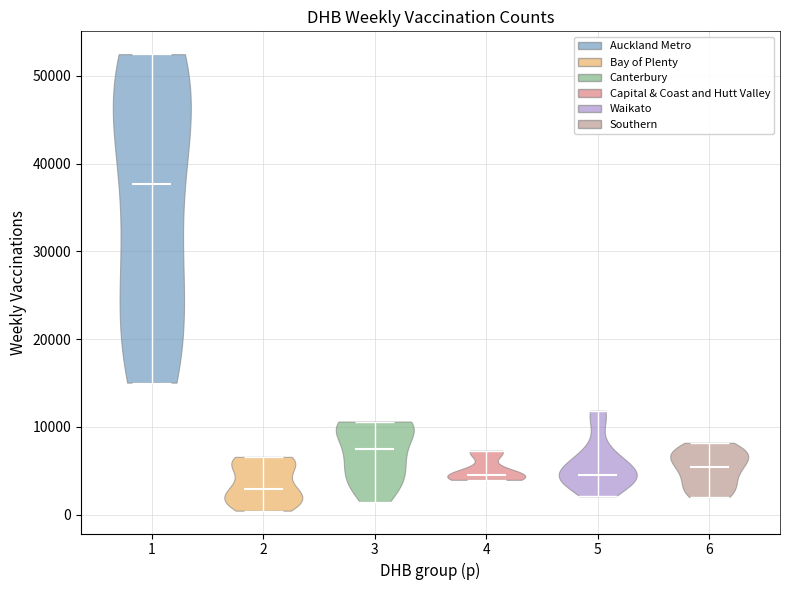

Which violin has the lowest median line?

2